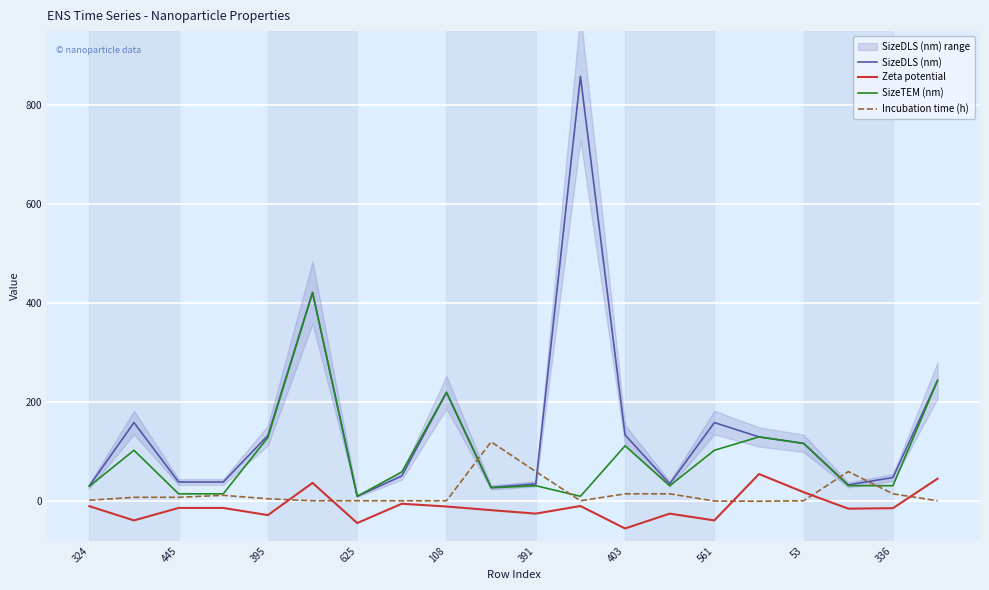

Which series has the widest spread of values?

SizeDLS (nm)